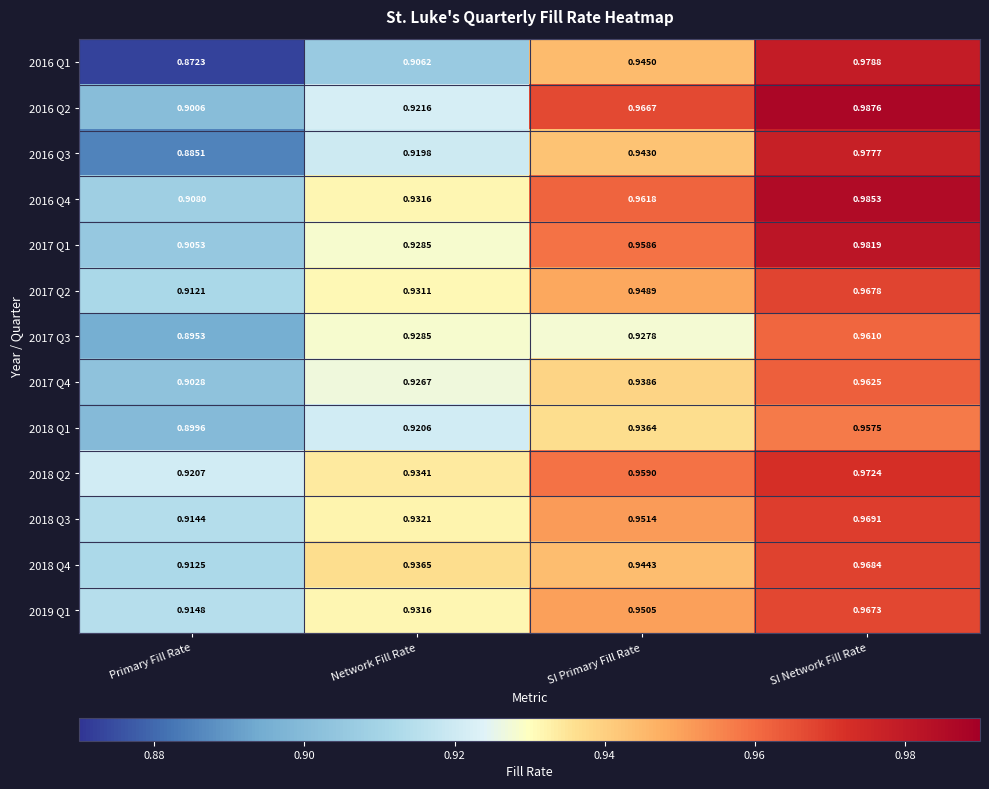

List the series in order of their peak value, highest first.

2016 Q2, 2016 Q4, 2017 Q1, 2016 Q1, 2016 Q3, 2018 Q2, 2018 Q3, 2018 Q4, 2017 Q2, 2019 Q1, 2017 Q4, 2017 Q3, 2018 Q1